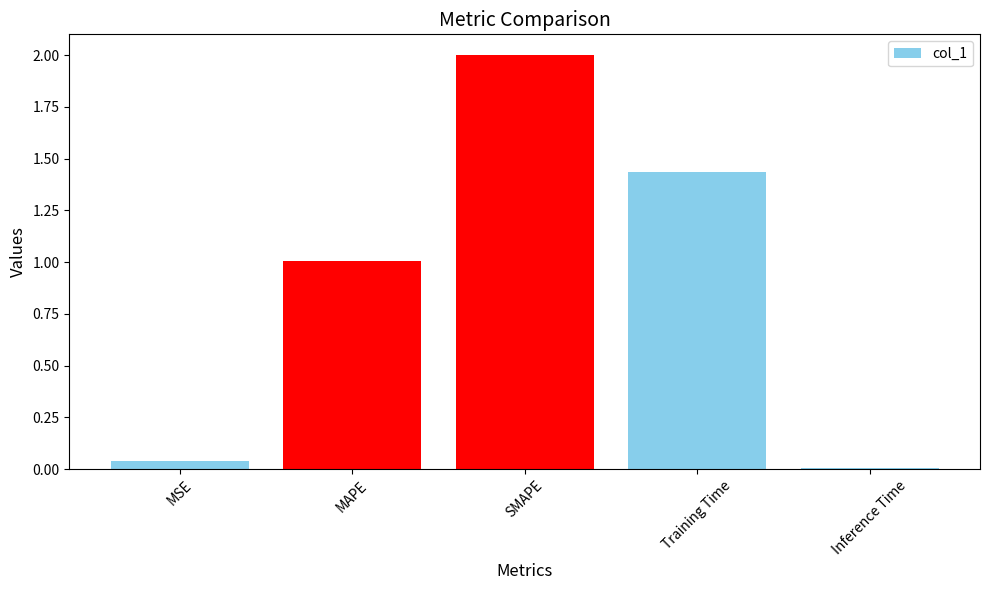

What is the label of the 1st bar from the right?

Inference Time